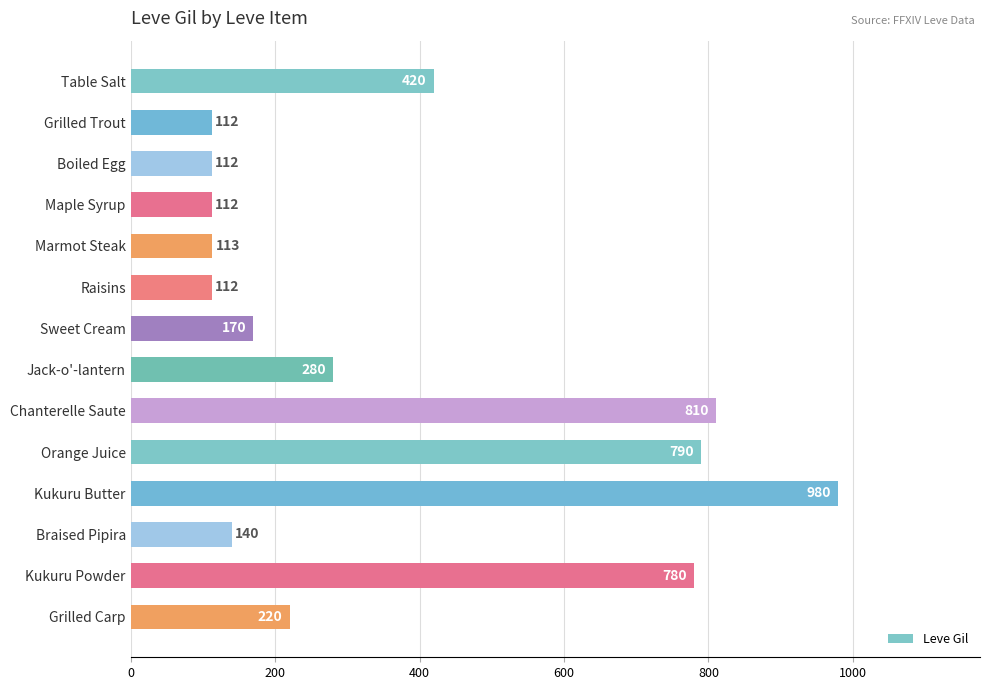

How many data points does each series have?

14